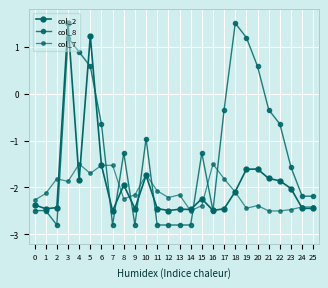

Which label corresponds to the smallest value in the chart?

2